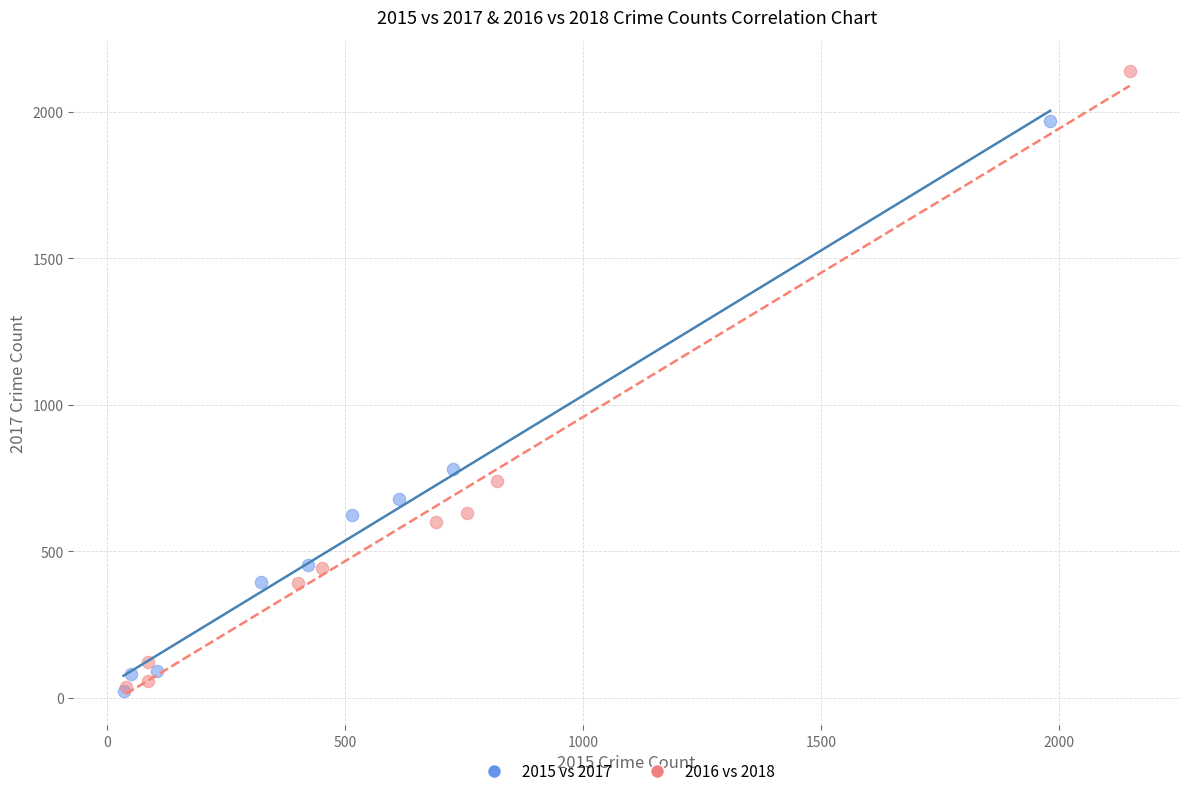

Which series has the widest spread of Y values?

2016 vs 2018